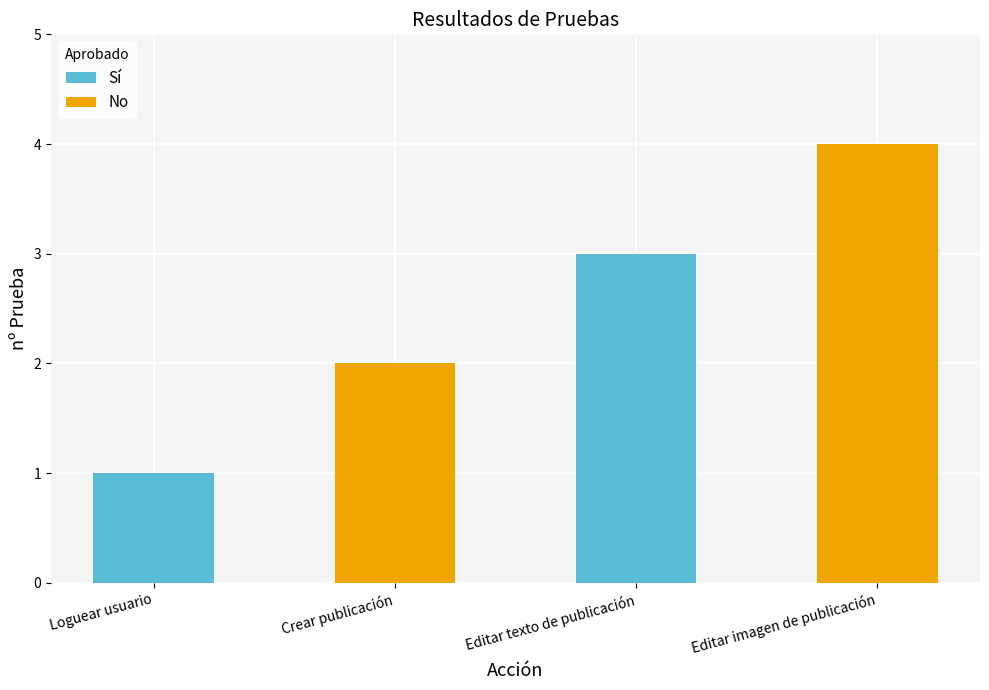

Rank the categories by value from lowest to highest.

Loguear usuario, Crear publicación, Editar texto de publicación, Editar imagen de publicación